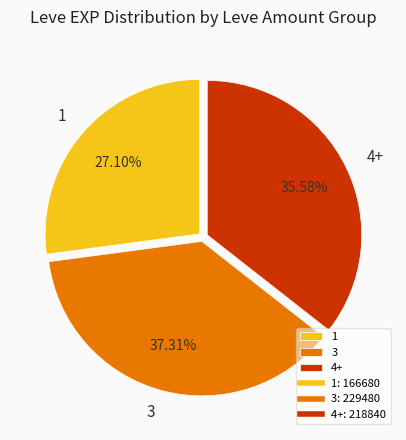

Between 1 and 3, which is larger?

3